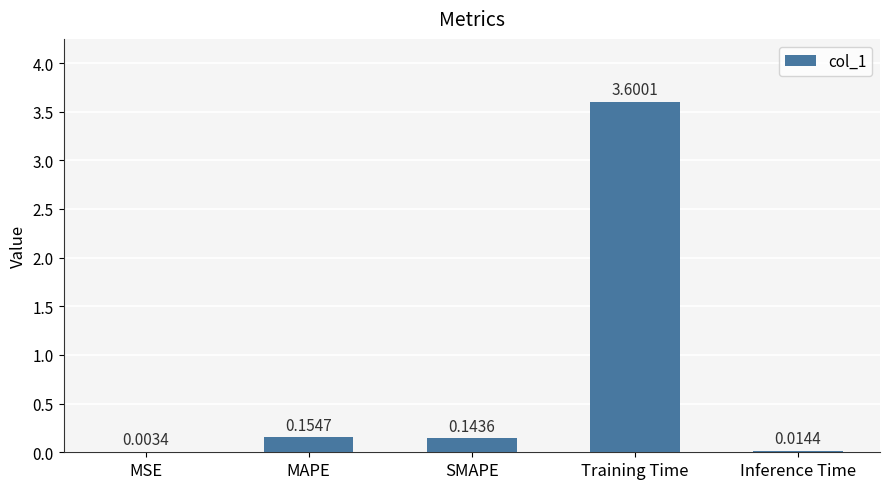

What is the change in value from MSE to SMAPE?

+0.1